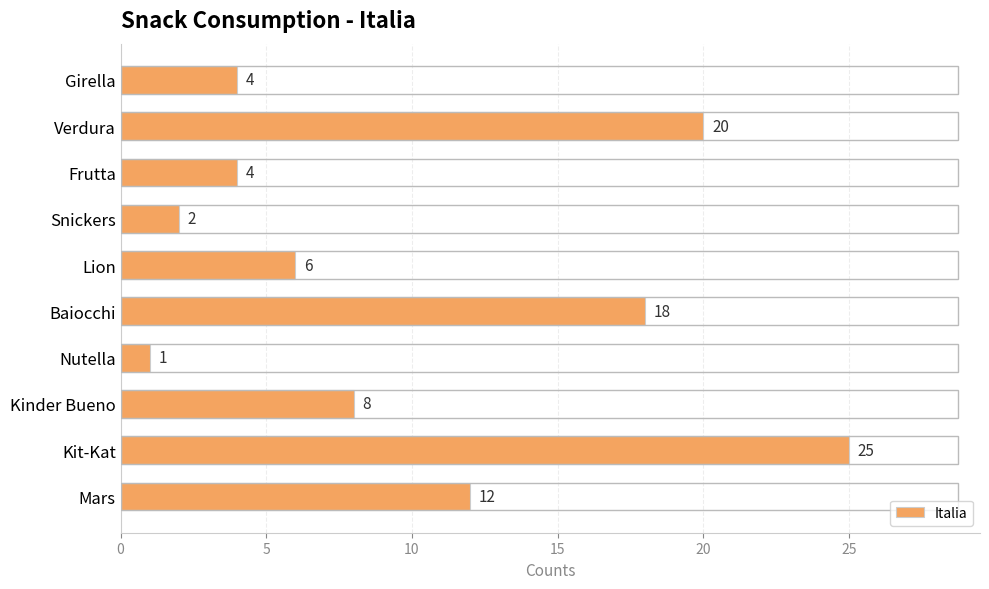

The chart shows a value of 20 at Mars. True or false?

False